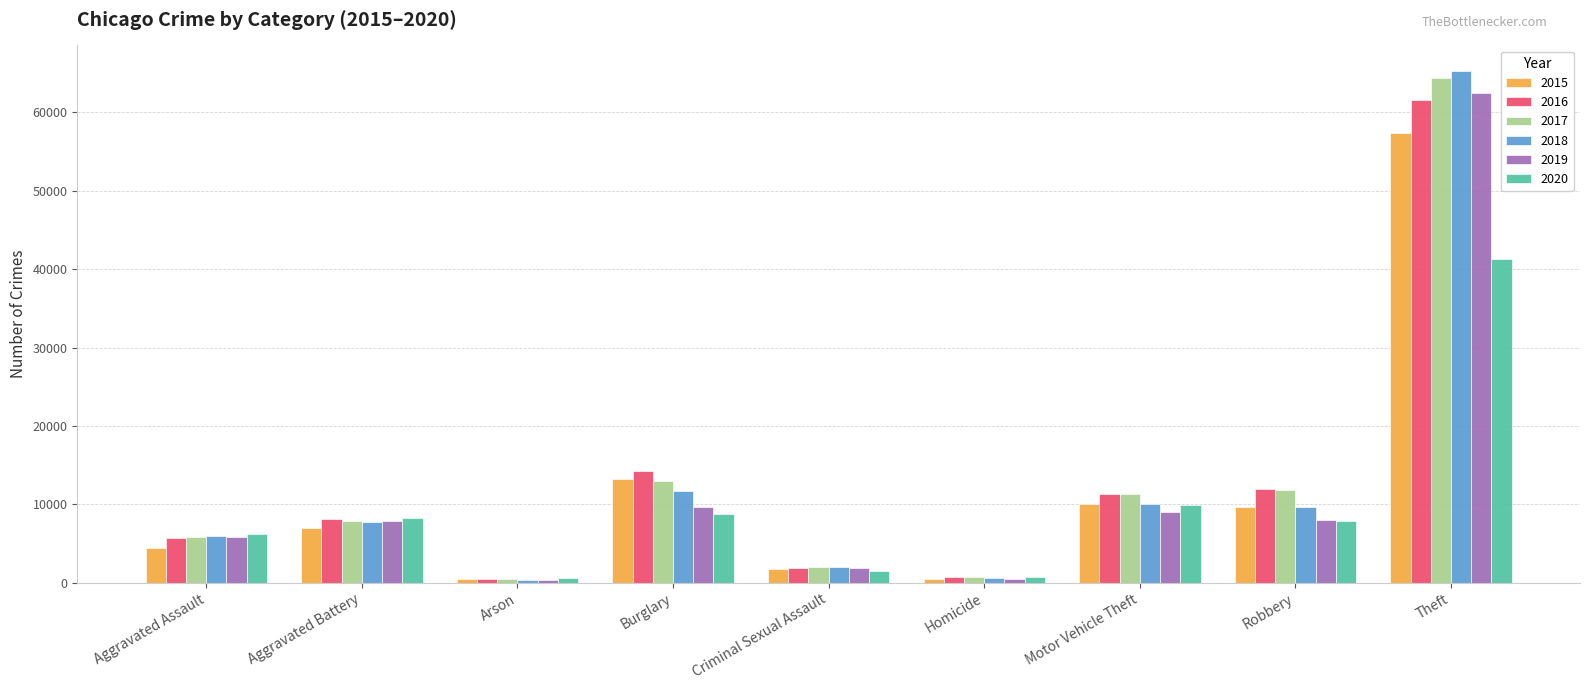

Is the value of 2017 at Theft greater than the value of 2016 at Motor Vehicle Theft?

Yes